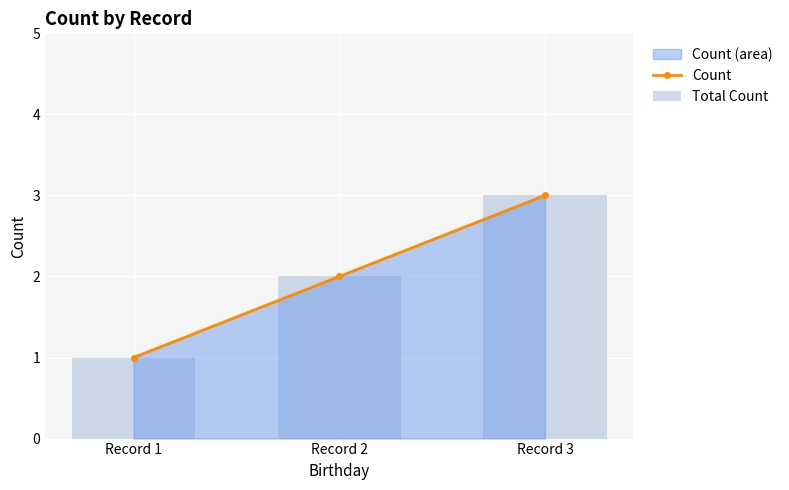

At how many categories does at least one series exceed 2?

1